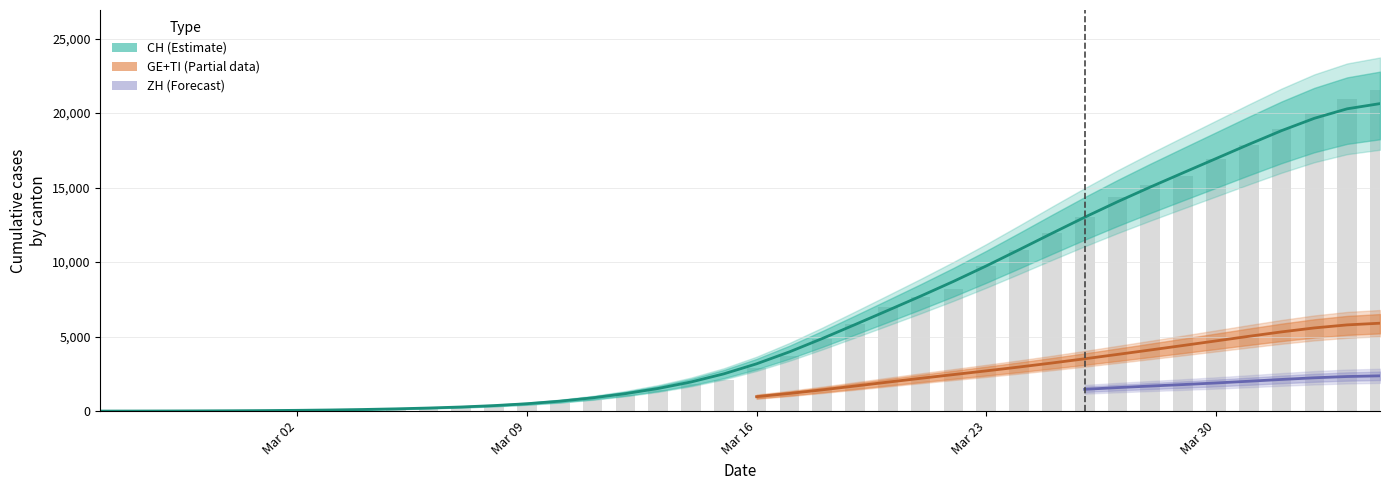

Which series changed the most between 2020-03-16 and 2020-03-24?

CH